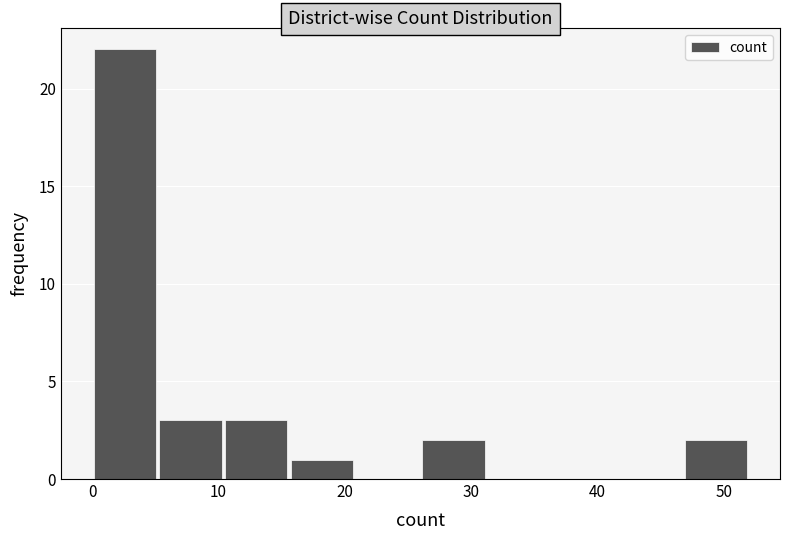

What is the height of the bar covering 15.6 to 20.8 on the x-axis? Neither the bar edges nor the heights are printed on the chart, so give them approximately, as read against the axes.

1